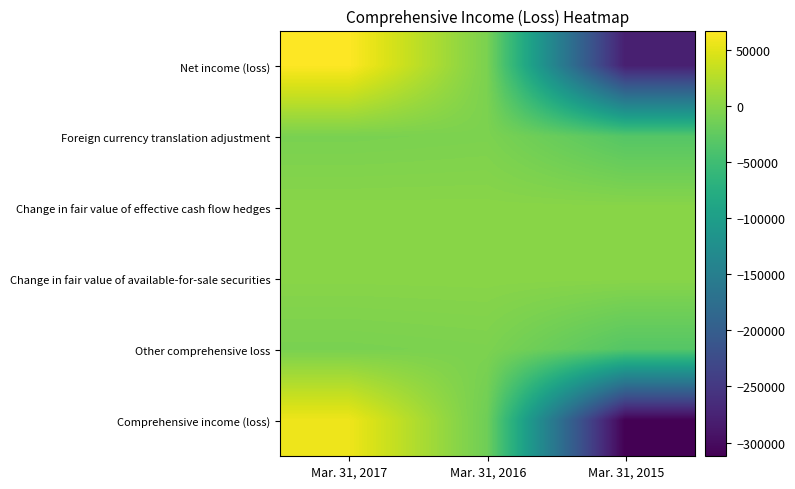

At Mar. 31, 2017, list the series in order from largest to smallest.

Net income (loss), Comprehensive income (loss), Change in fair value of effective cash flow hedges, Change in fair value of available-for-sale securities, Foreign currency translation adjustment, Other comprehensive loss